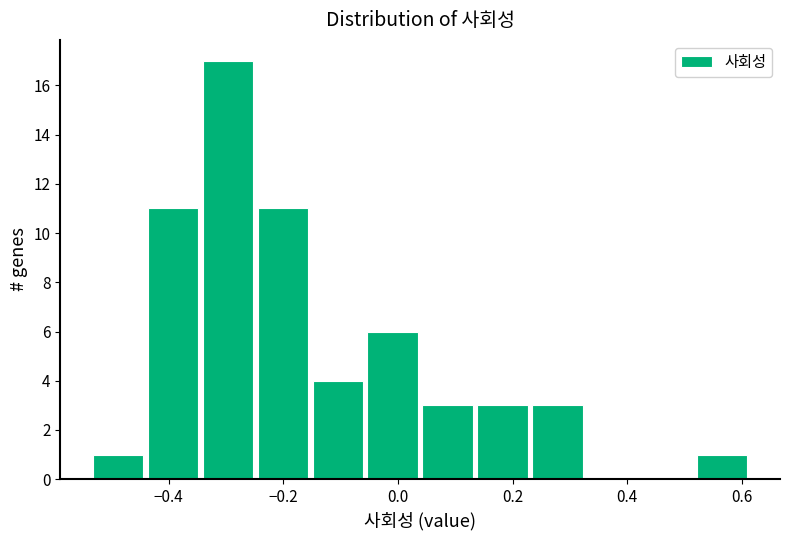

Over which range of the x-axis is the bar tallest?

-0.34 to -0.24